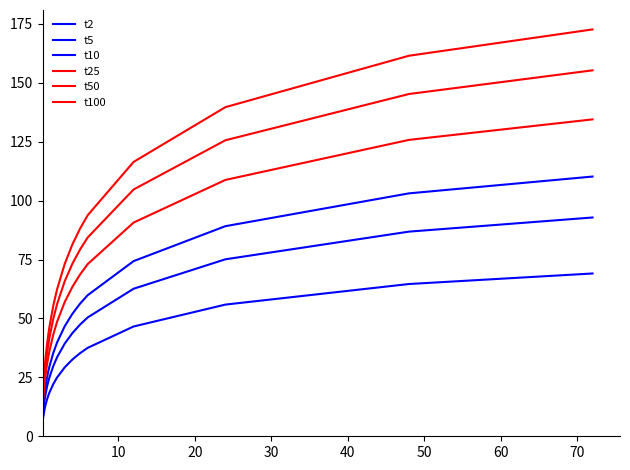

Does the chart have visible grid lines?

No